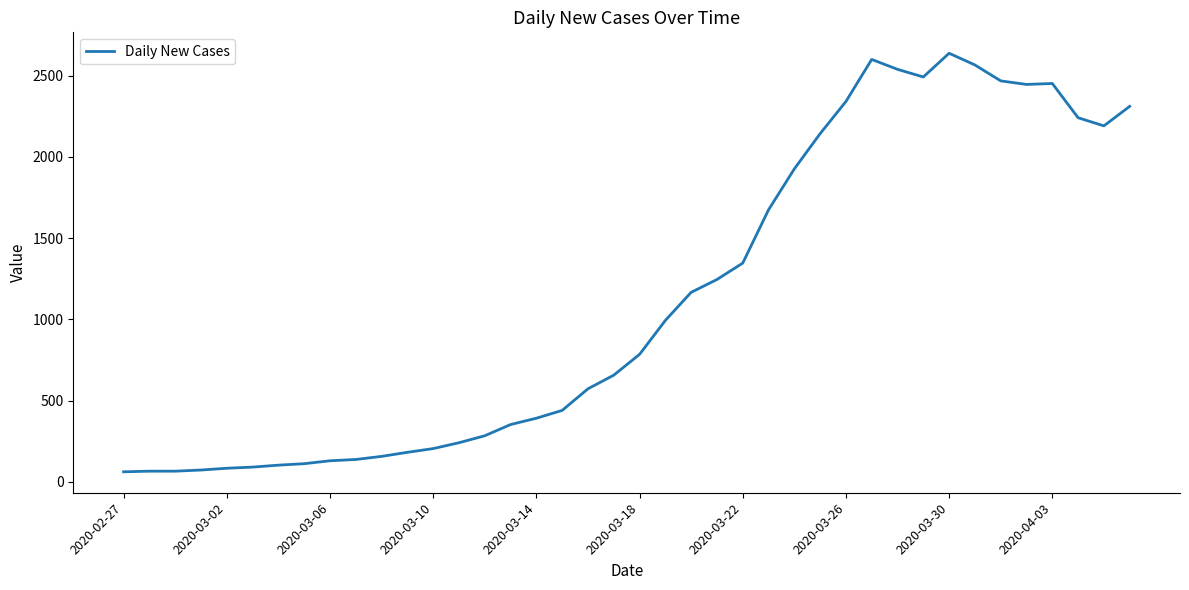

What is the difference between the maximum and minimum values?

2577